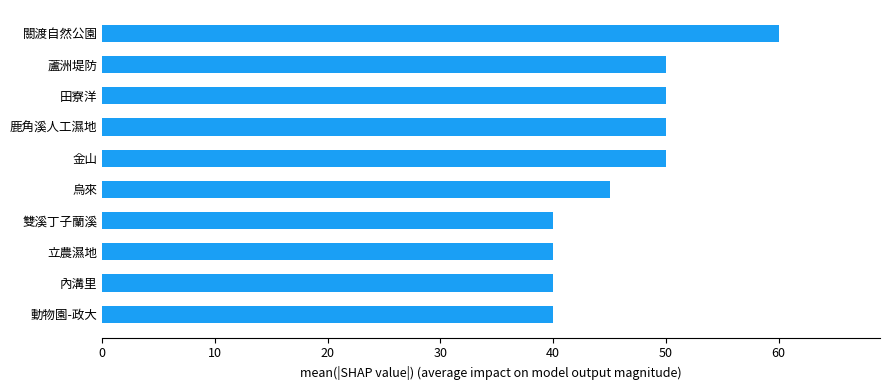

Reading bottom to top, extract all data points from this chart.

動物園-政大=40	內溝里=40	立農濕地=40	雙溪丁子蘭溪=40	烏來=45	金山=50	鹿角溪人工濕地=50	田寮洋=50	蘆洲堤防=50	關渡自然公園=60